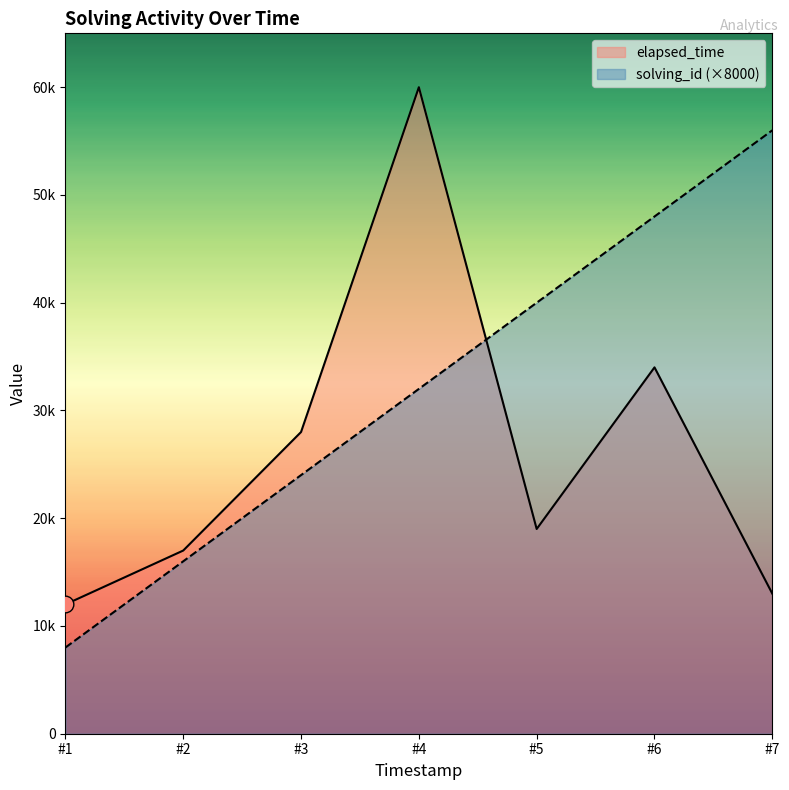

The value of solving_id at #3 is 5304. True or false?

False